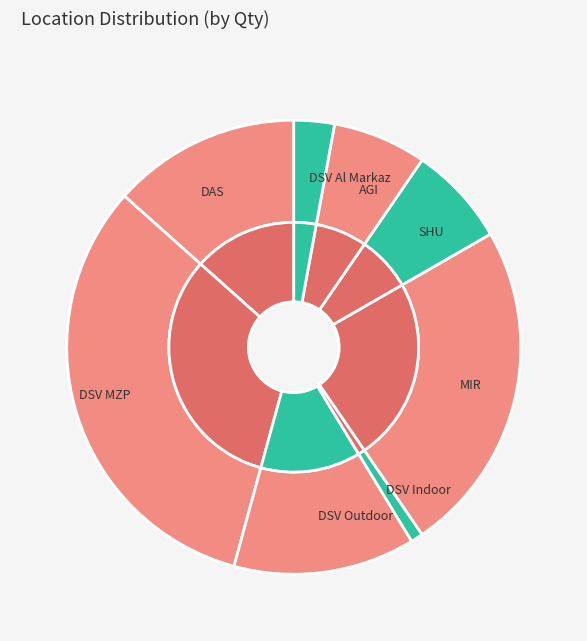

Does any single category account for the majority?

No